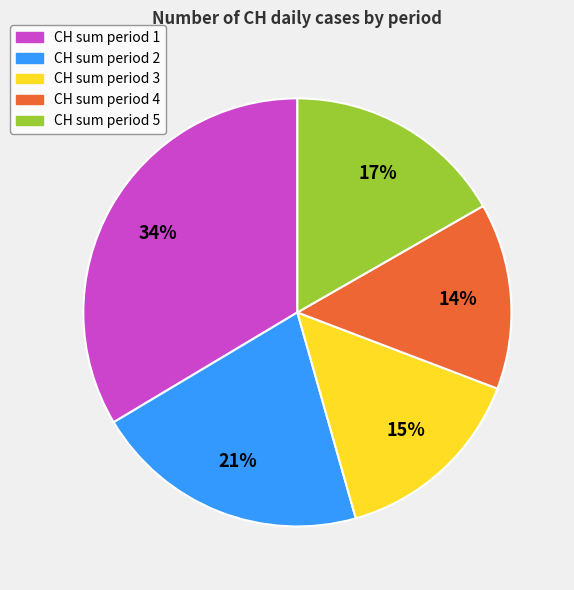

What percentage is the CH sum period 1 slice, to the nearest percent?

34%